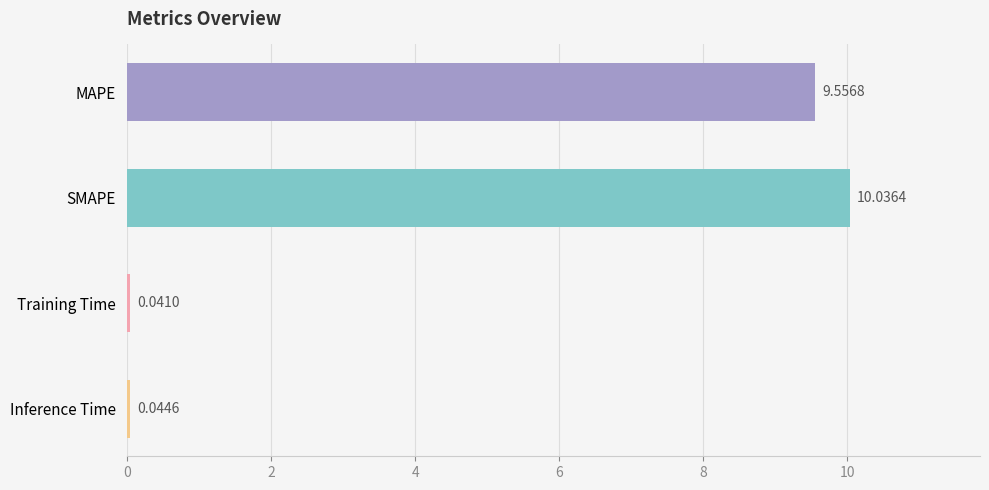

What is the average value?

4.9